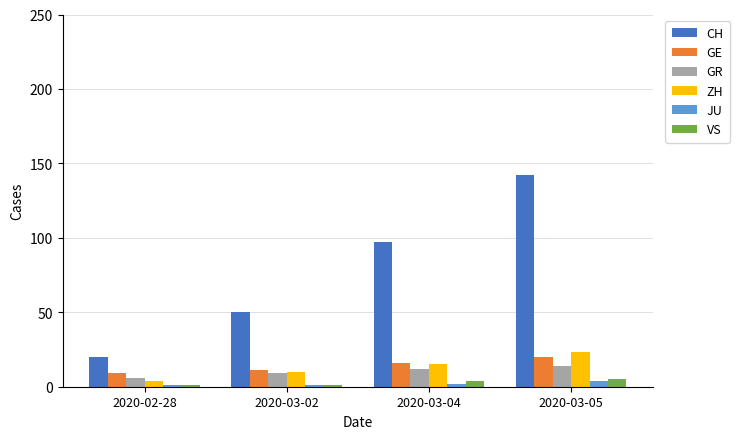

What is the average value of the GR series?

10